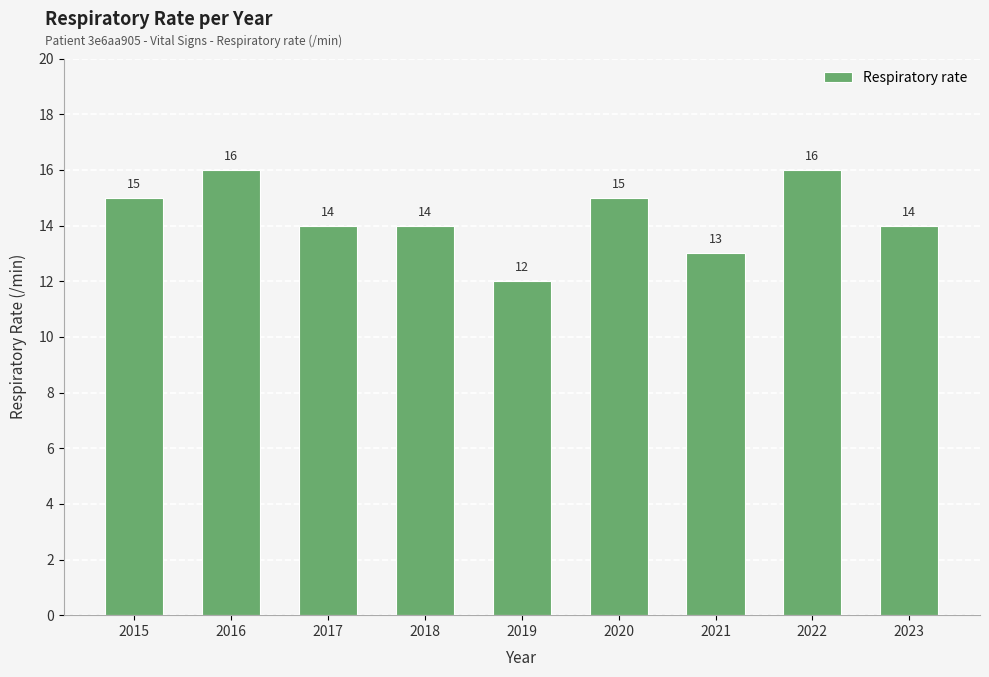

How many bars are there in total?

9